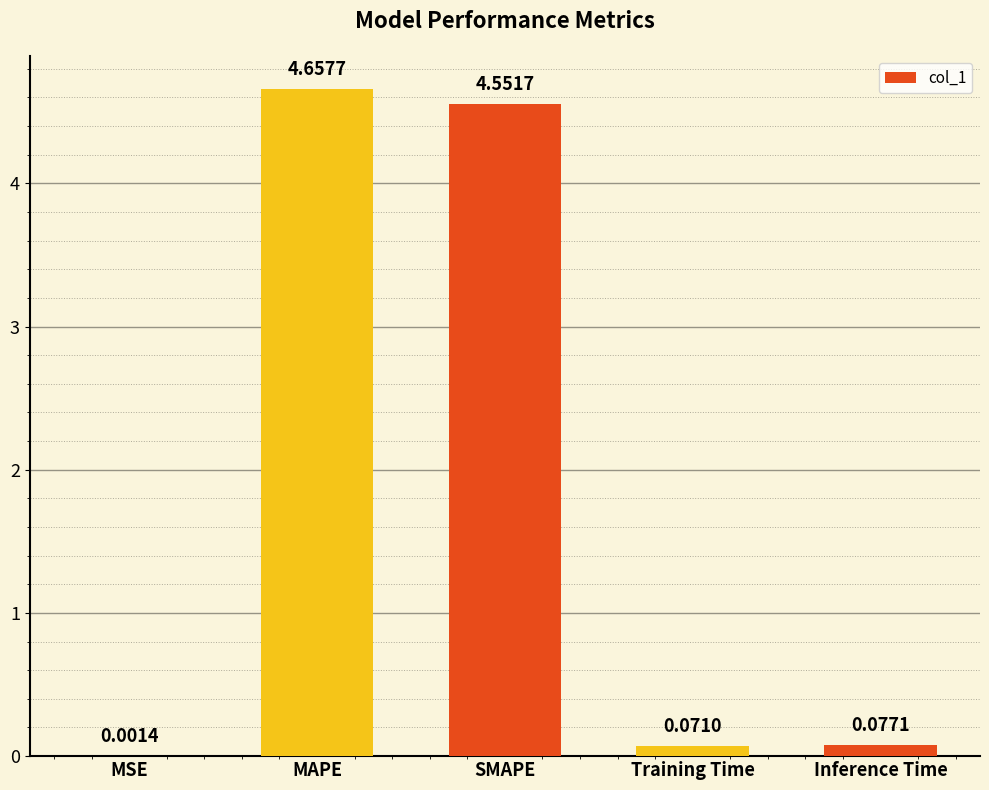

Which category has the highest value across all series?

MAPE